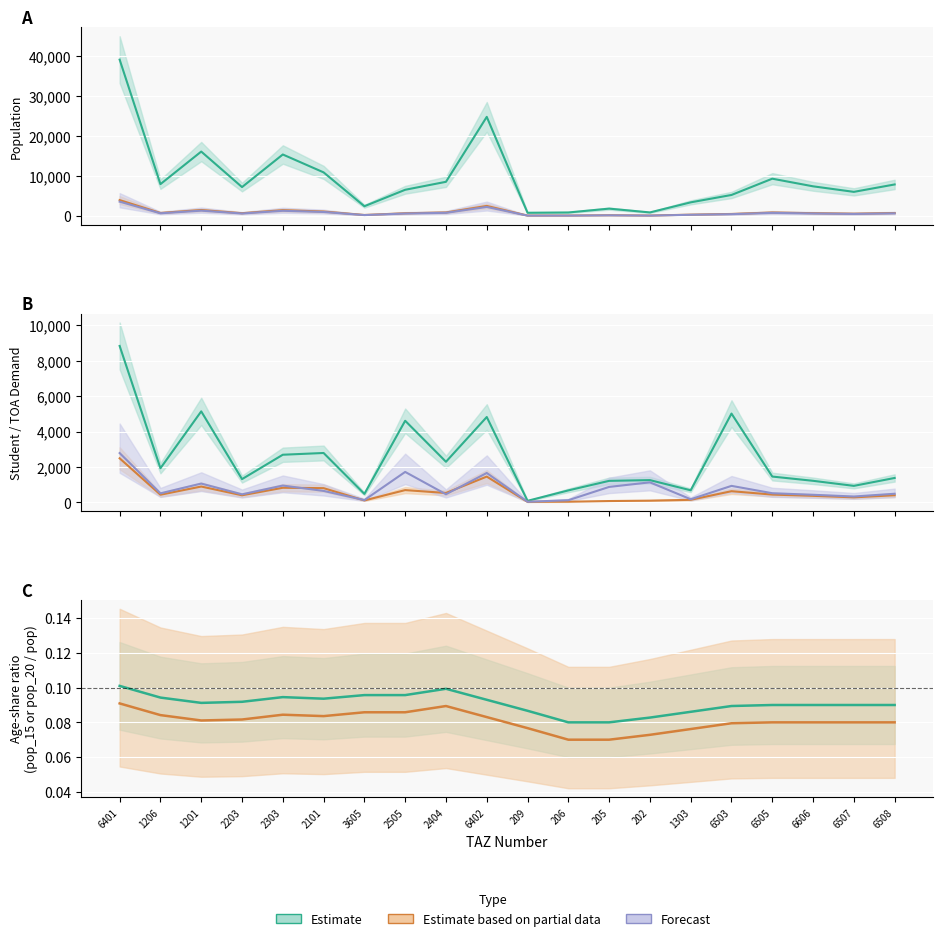

Between 206 and 6402, which is larger?

6402